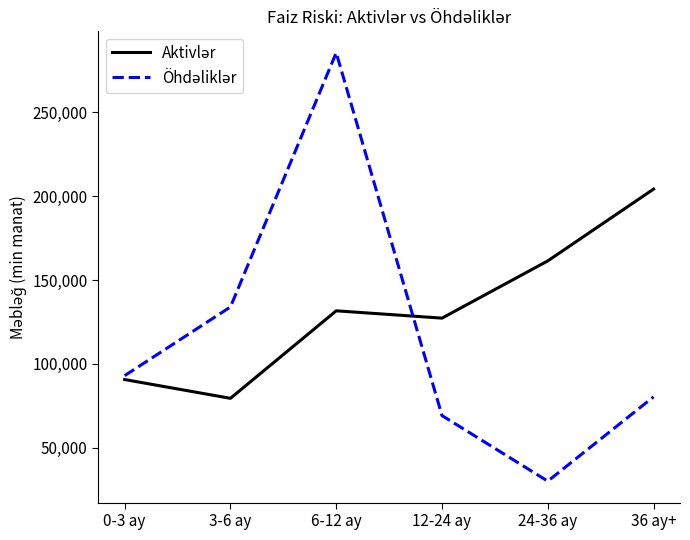

What is the spread (max minus min) of values at 36 ay+?

124028.4